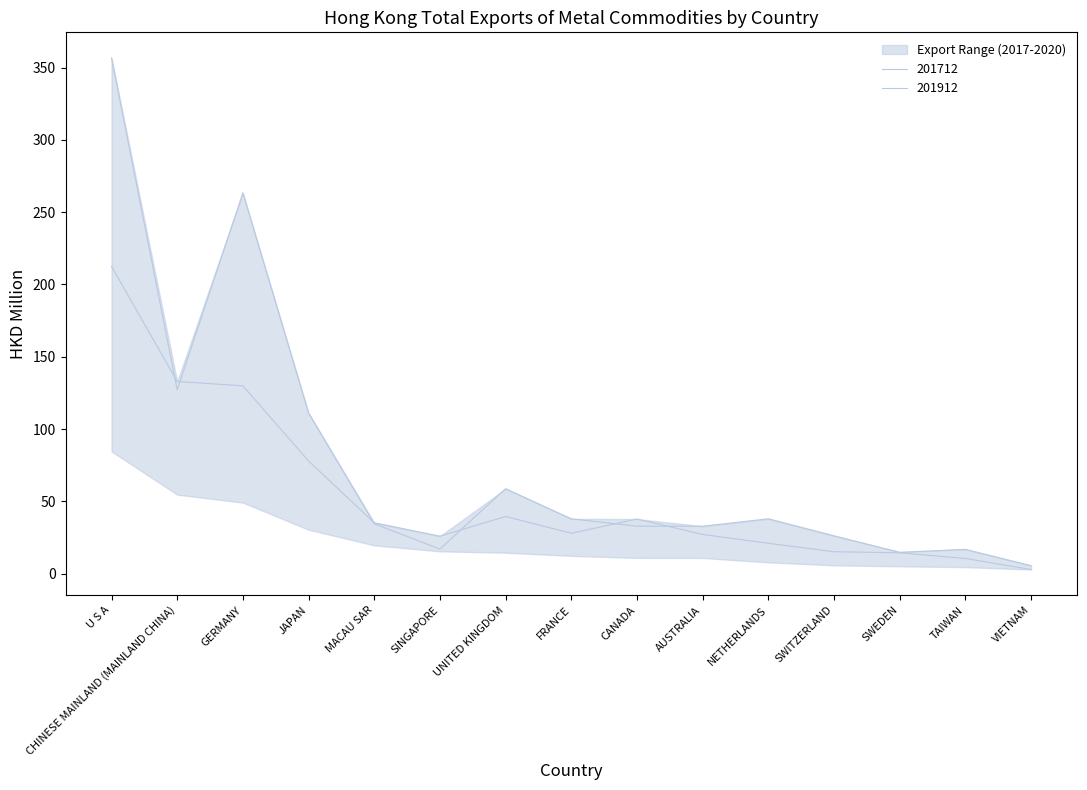

What is the total value across all series at AUSTRALIA?

59.8